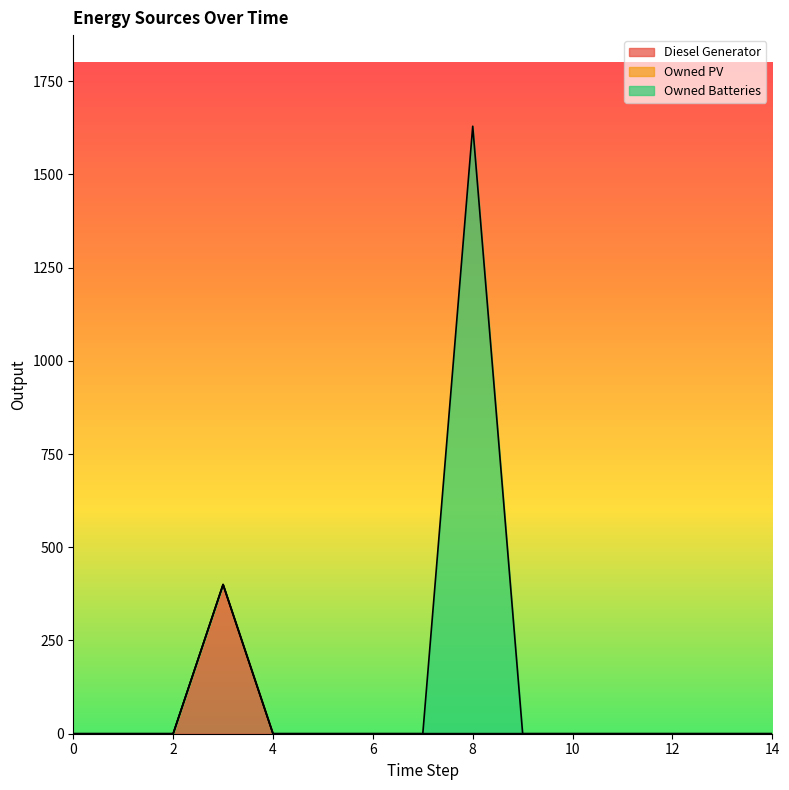

Count the number of data series in this chart.

3